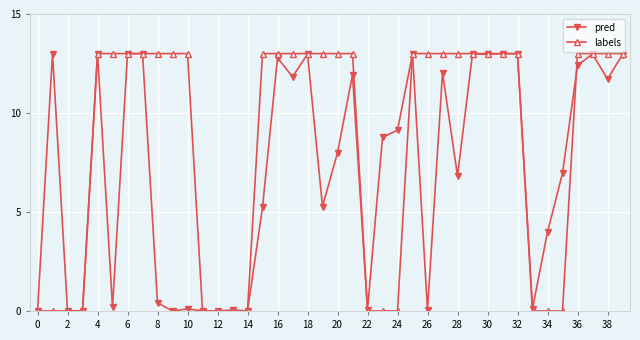

Which series has the largest total across all categories?

labels